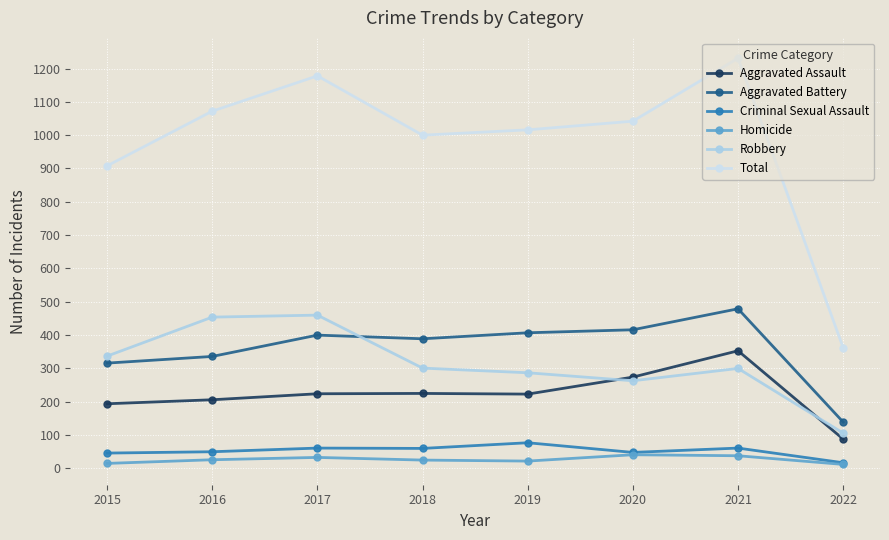

What is the lowest value of the Aggravated Battery series?

139